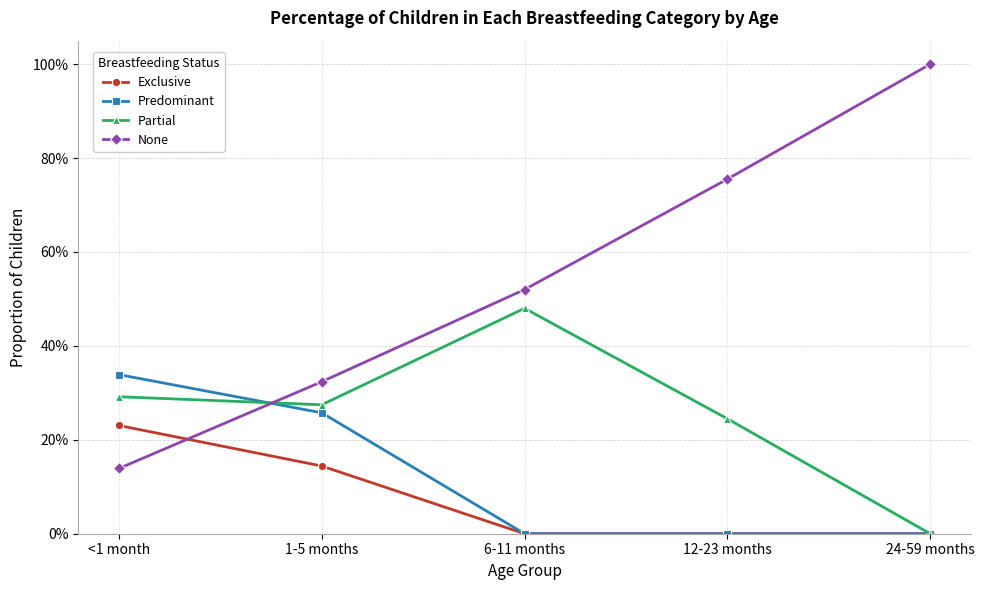

Is this an area chart (filled region under the line)?

No